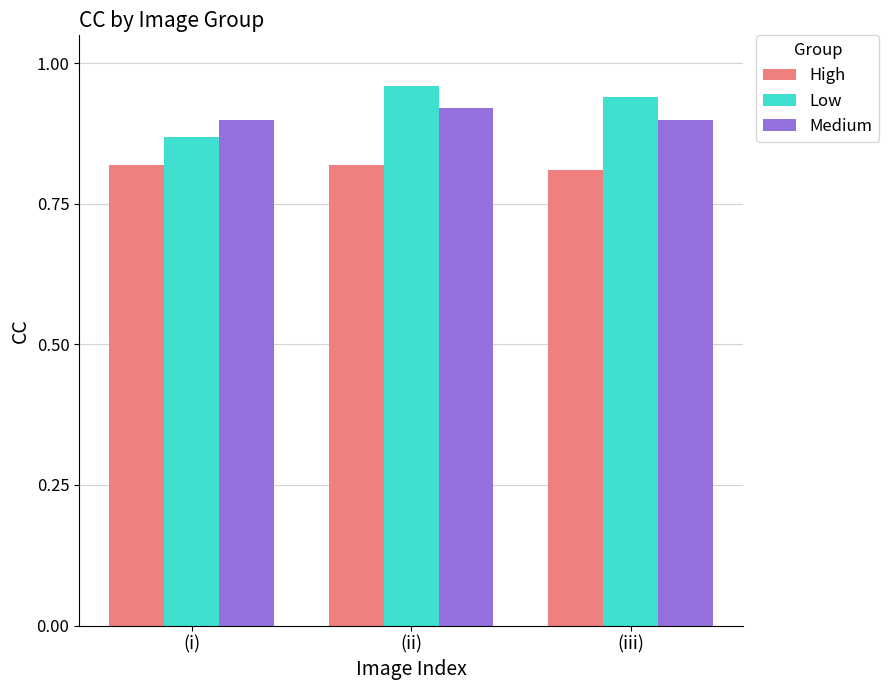

Which series has the largest total across all categories?

Low